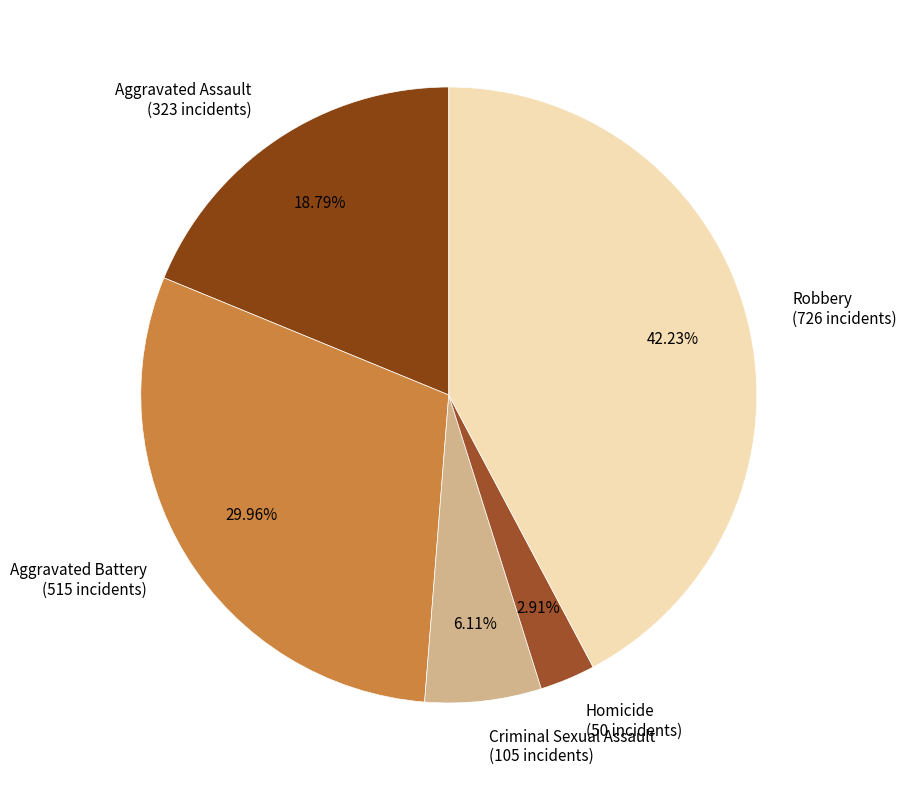

What portion of the pie excludes Homicide?

97.1%